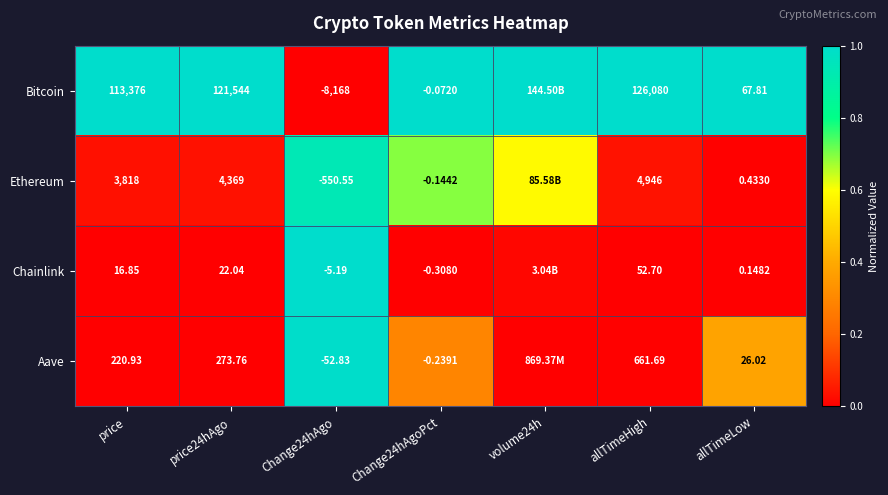

How many categories are shown in the chart?

7